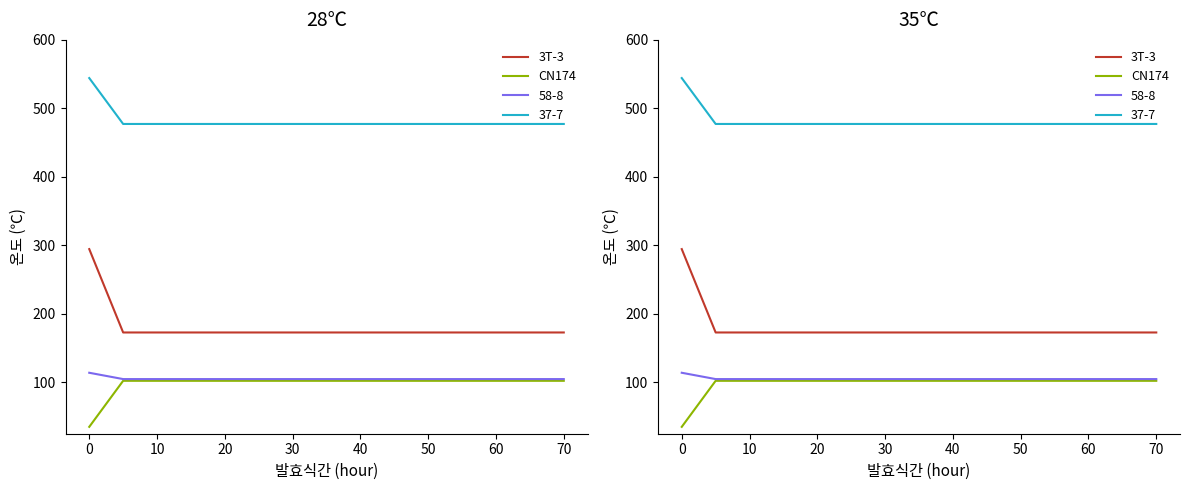

Which category has the lowest value in the 3T-3 series?

10